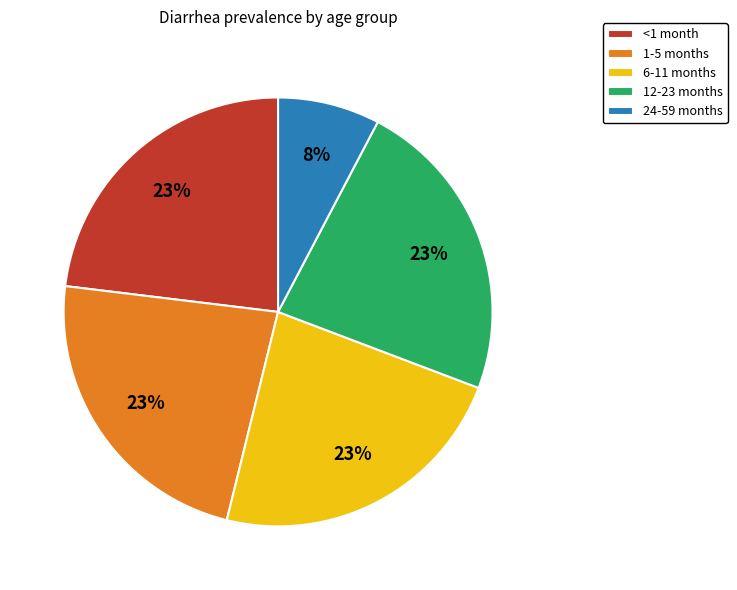

Do 12-23 months and 1-5 months together represent more than half of the pie?

No